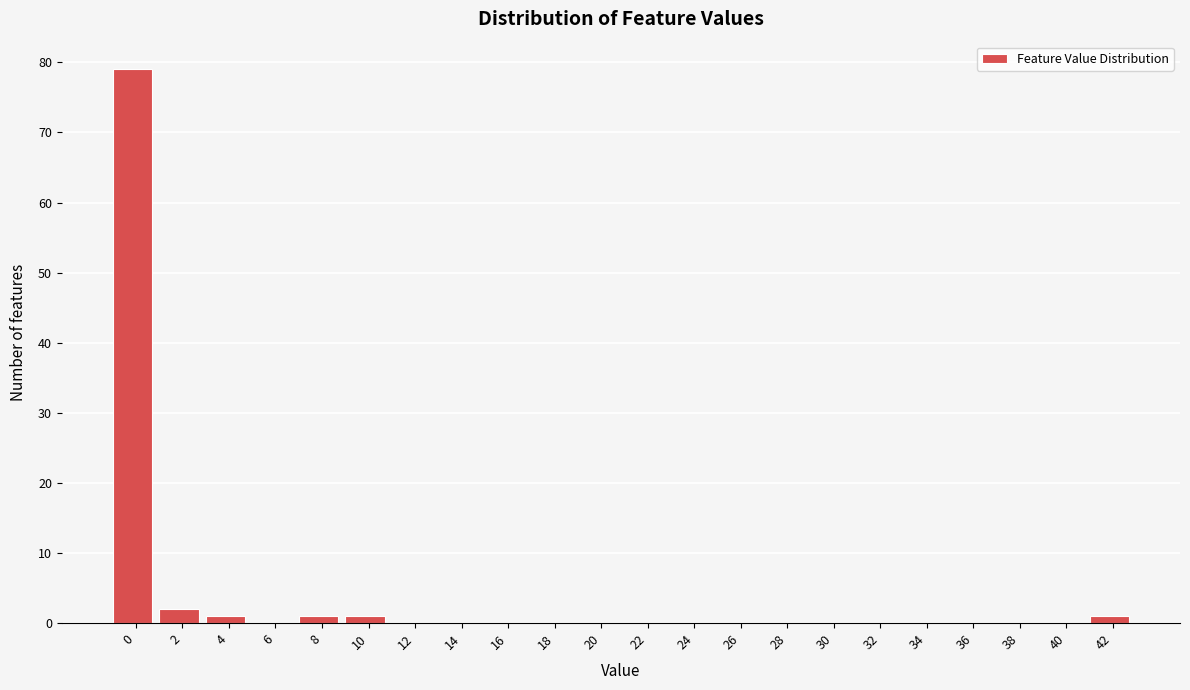

Reading left to right, extract all data points from this chart.

0=79	2=2	4=1	6=0	8=1	10=1	12=0	14=0	16=0	18=0	20=0	22=0	24=0	26=0	28=0	30=0	32=0	34=0	36=0	38=0	40=0	42=1